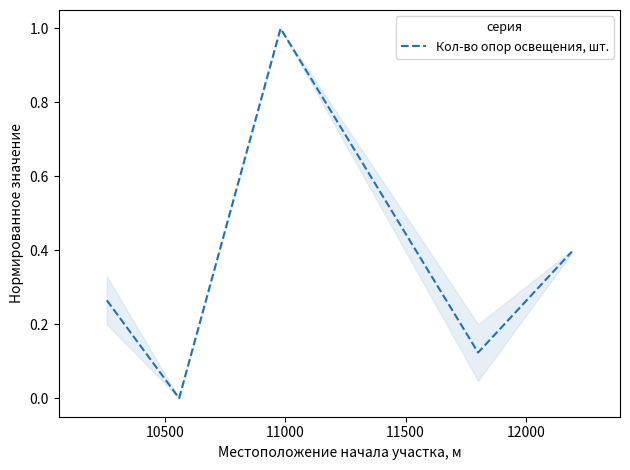

What is the maximum value shown in the chart?

1.0